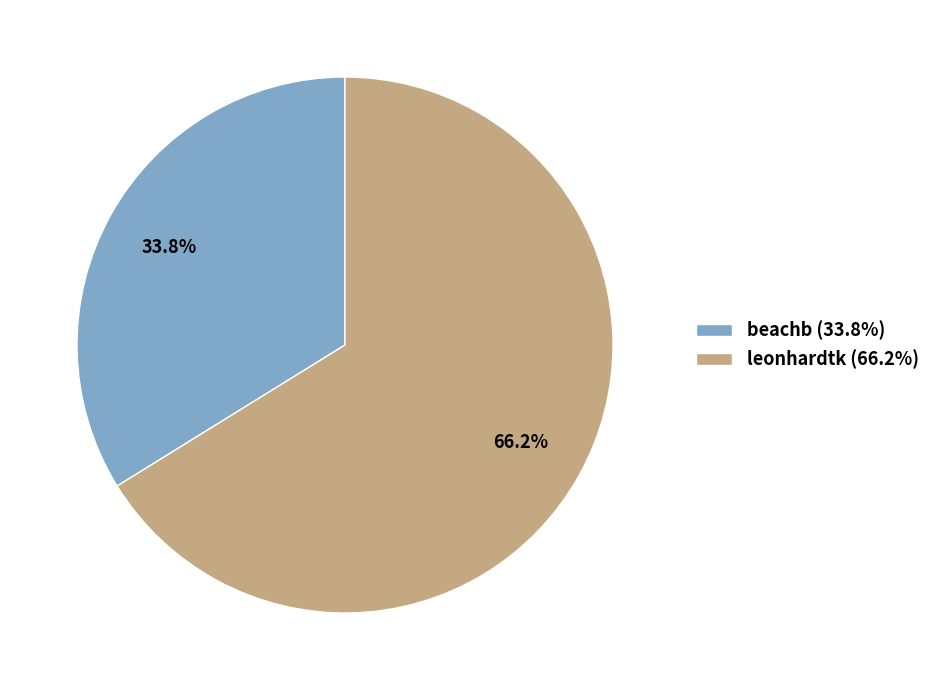

Combined, do leonhardtk and beachb account for over 50%?

Yes